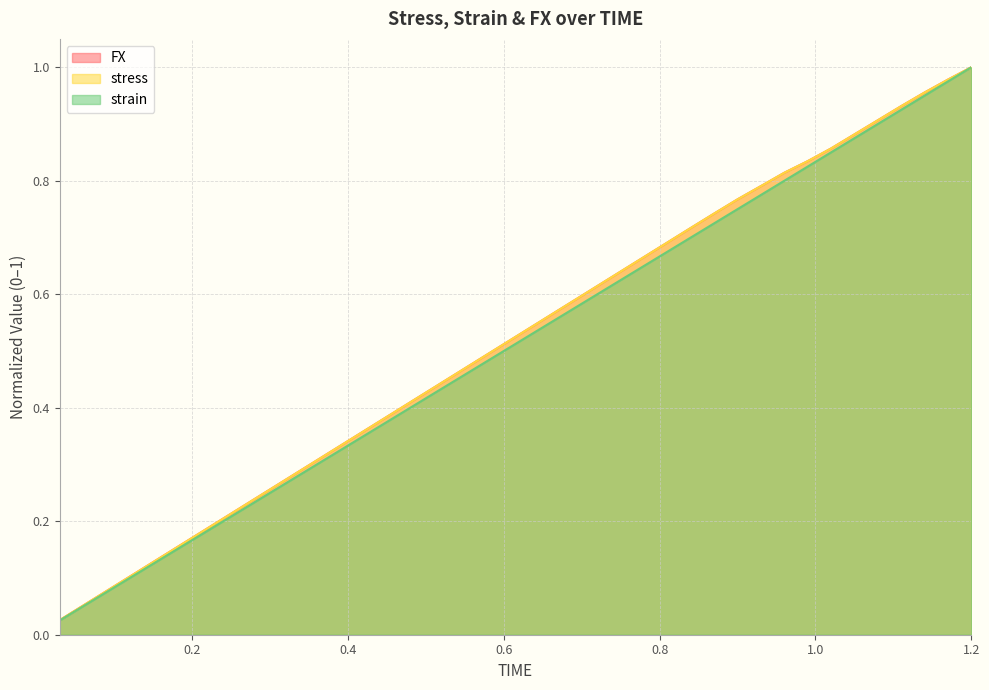

Which series has the largest range (max minus min)?

FX